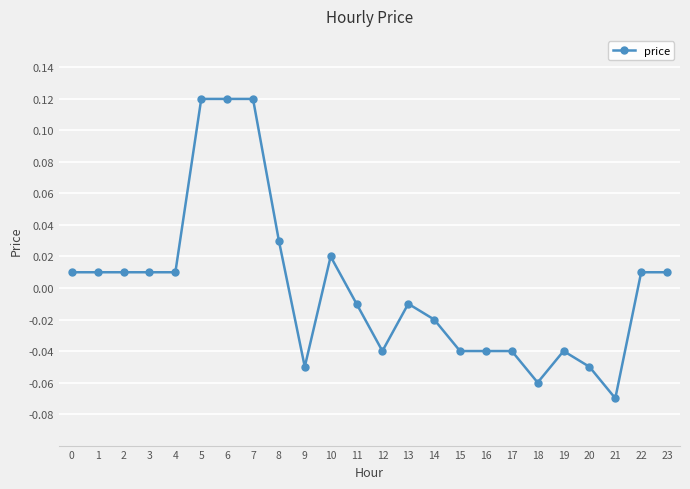

Between 11 and 15, which is larger?

11